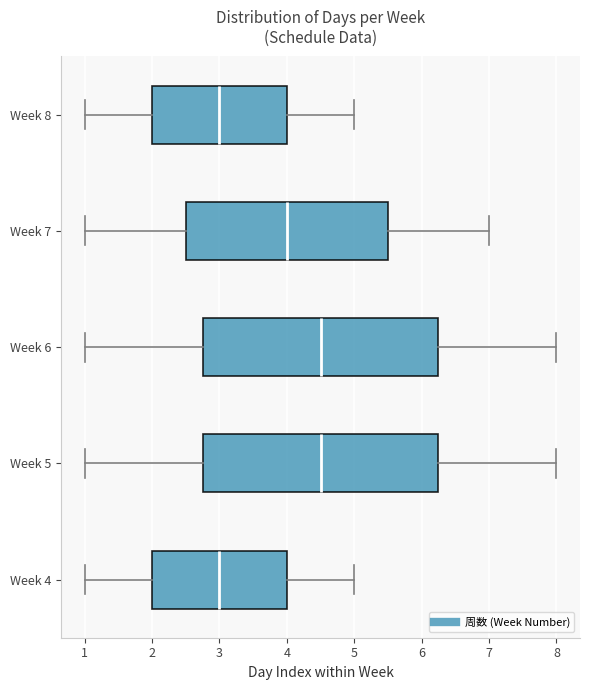

Reading bottom to top, read every box against the x-axis: the position of its median line, the range the box covers, and the ends of its whiskers. The values are not printed on the chart, so give them approximately, as read against the axis.

Week 4: median 3.0, box 2.0 to 4.0, whiskers 1.0 to 5.0
Week 5: median 4.5, box 2.8 to 6.3, whiskers 1.0 to 8.0
Week 6: median 4.5, box 2.8 to 6.3, whiskers 1.0 to 8.0
Week 7: median 4.0, box 2.5 to 5.5, whiskers 1.0 to 7.0
Week 8: median 3.0, box 2.0 to 4.0, whiskers 1.0 to 5.0